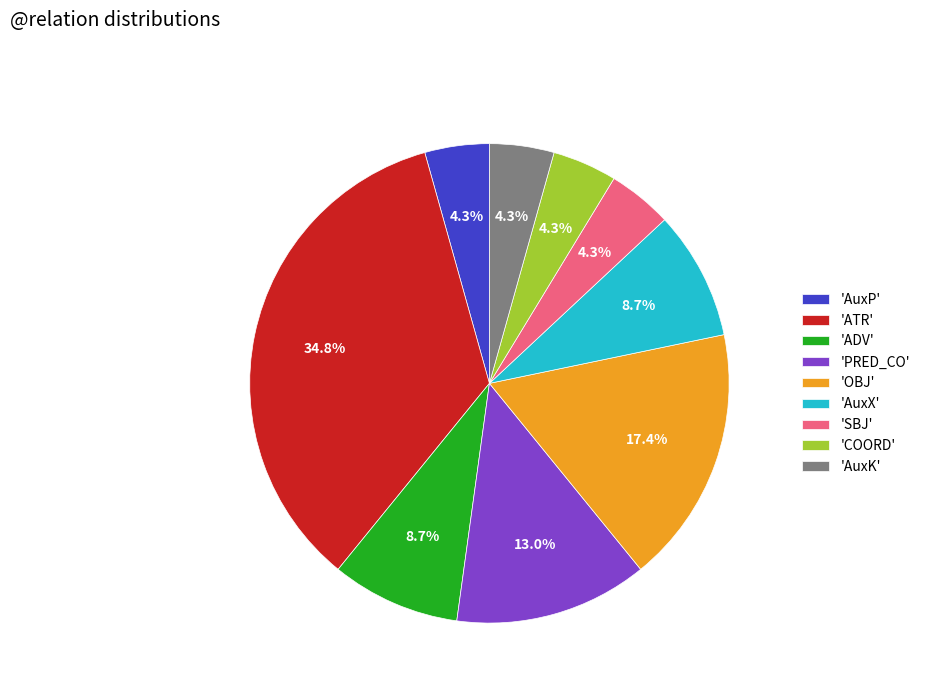

To the nearest percent, what is the average slice percentage?

11%